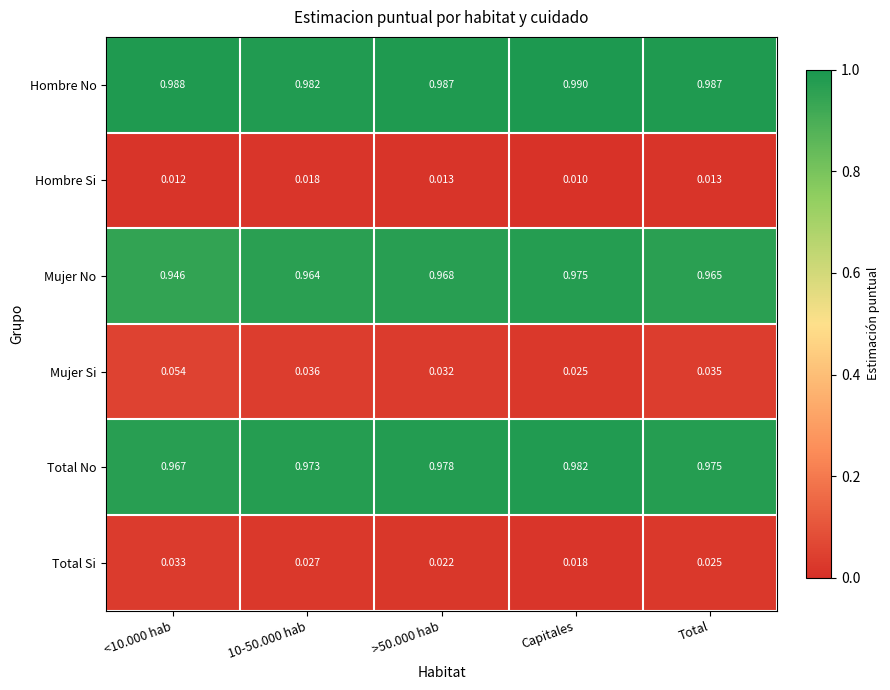

At which label is Mujer Si closest to 0?

Capitales